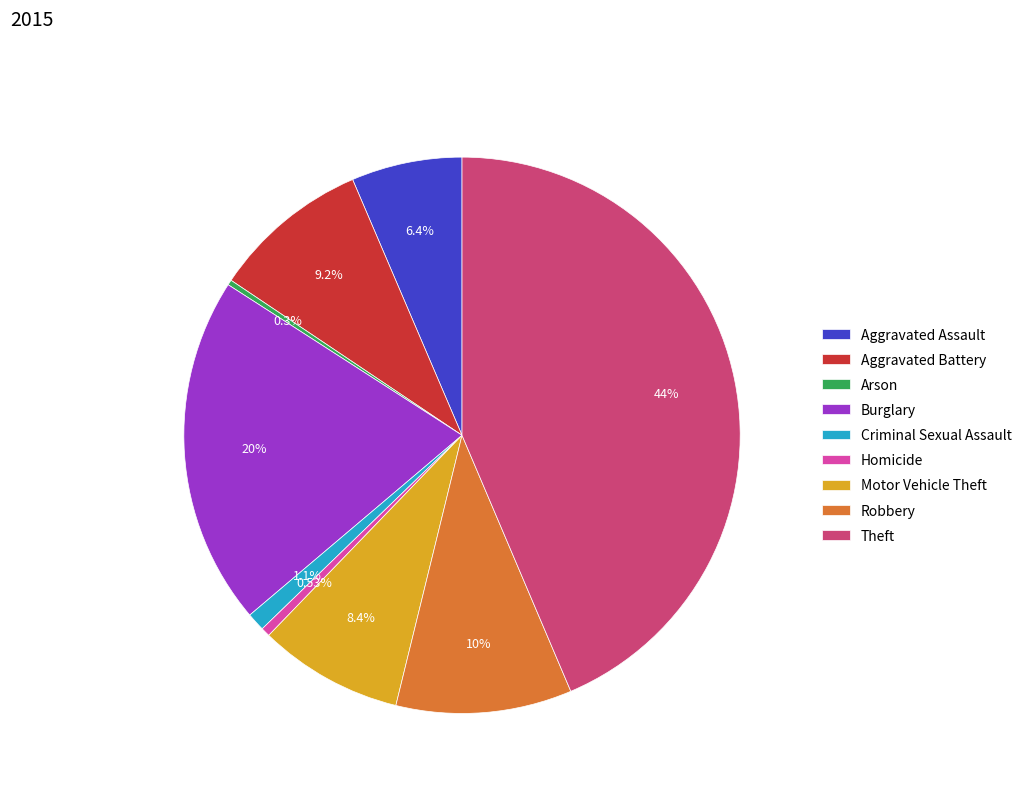

To the nearest percent, what is the average slice percentage?

11%